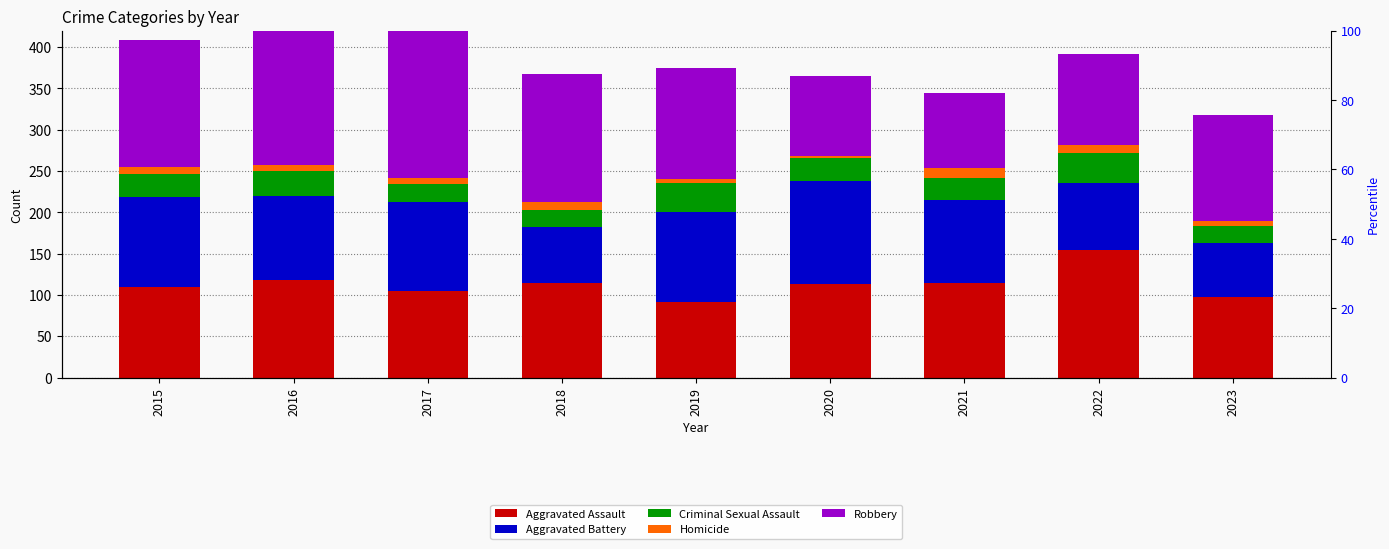

Count the number of data series in this chart.

5